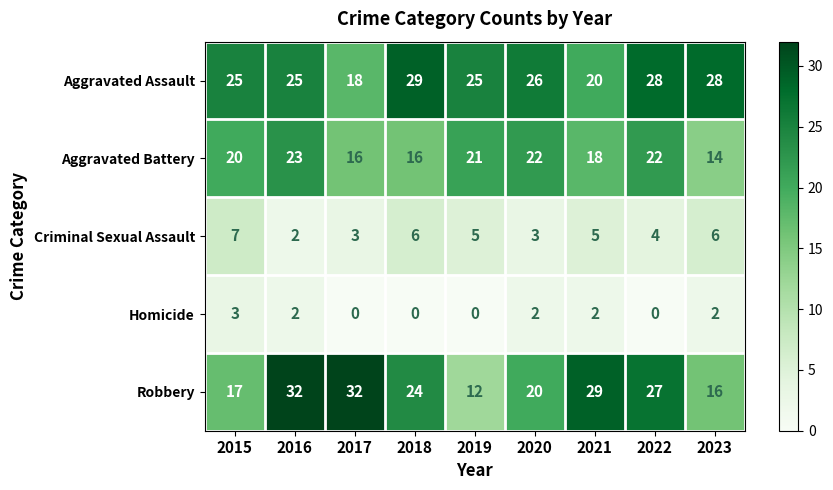

What is the difference between the second highest and second lowest values in the Criminal Sexual Assault series?

3